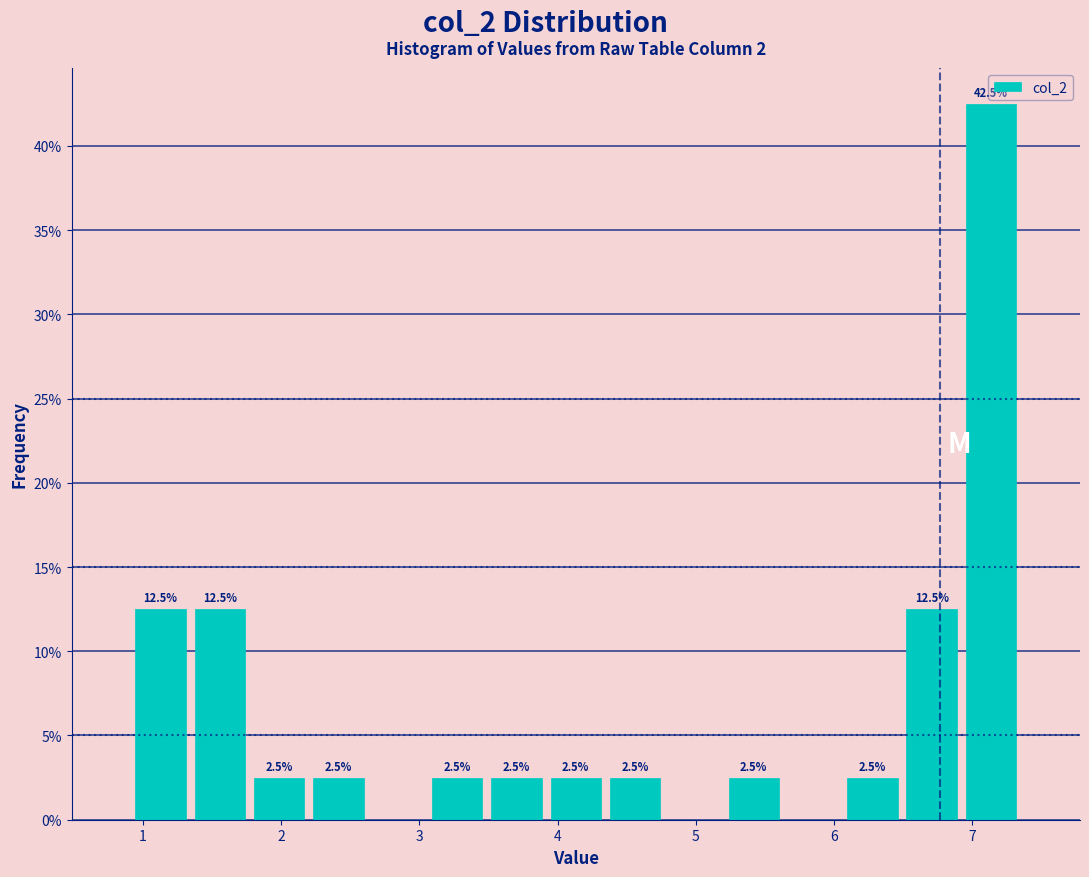

Over which range of the x-axis is the bar tallest?

6.9 to 7.4